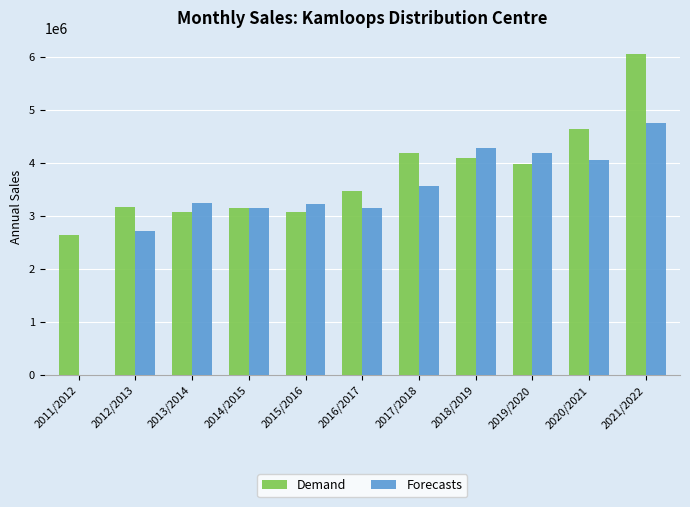

What is the sum of all Demand values?

41519434.0